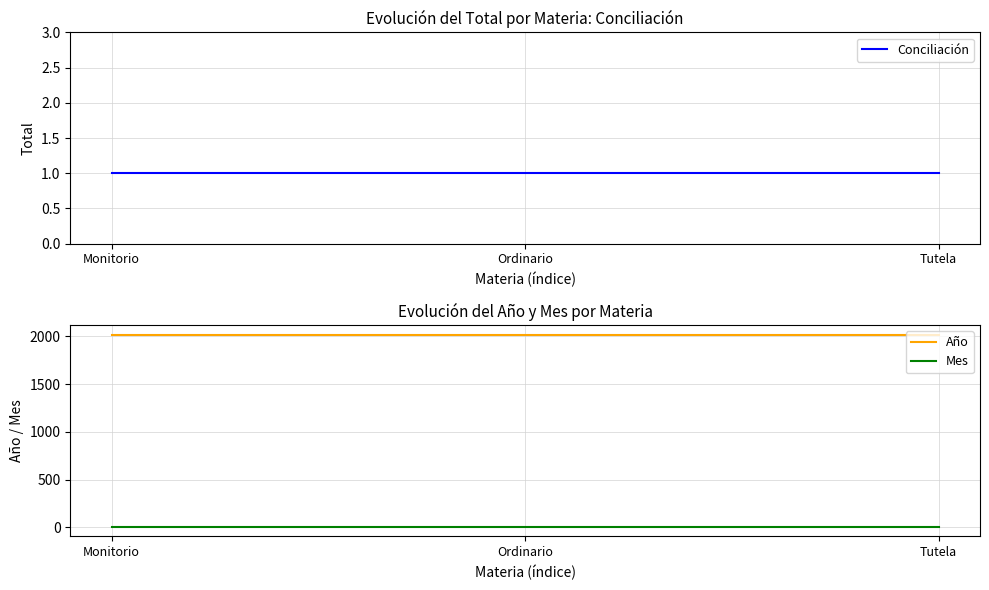

What is the minimum value shown in the chart?

1